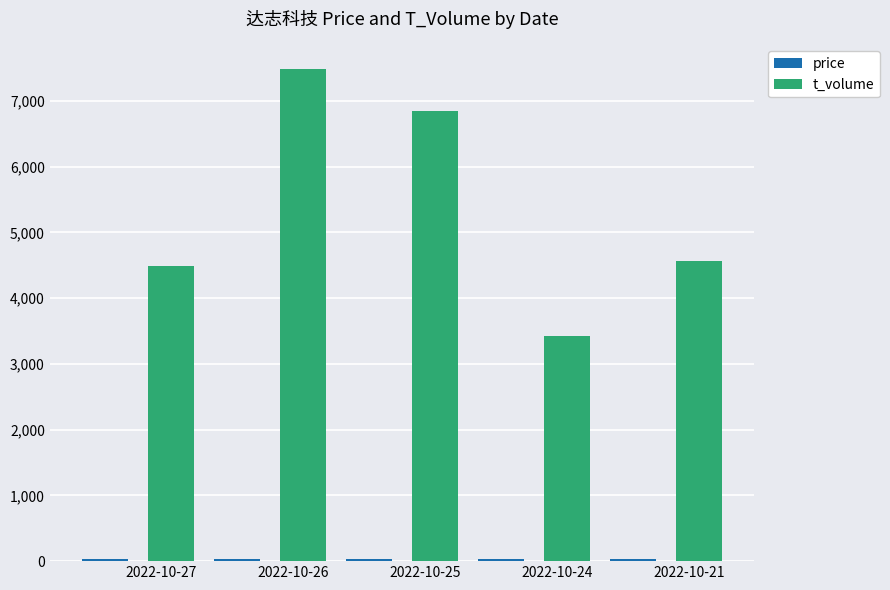

How many categories are shown in the chart?

5